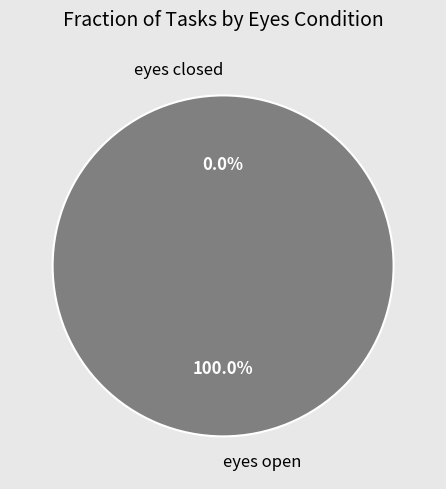

Does eyes open represent more than half of the total?

Yes